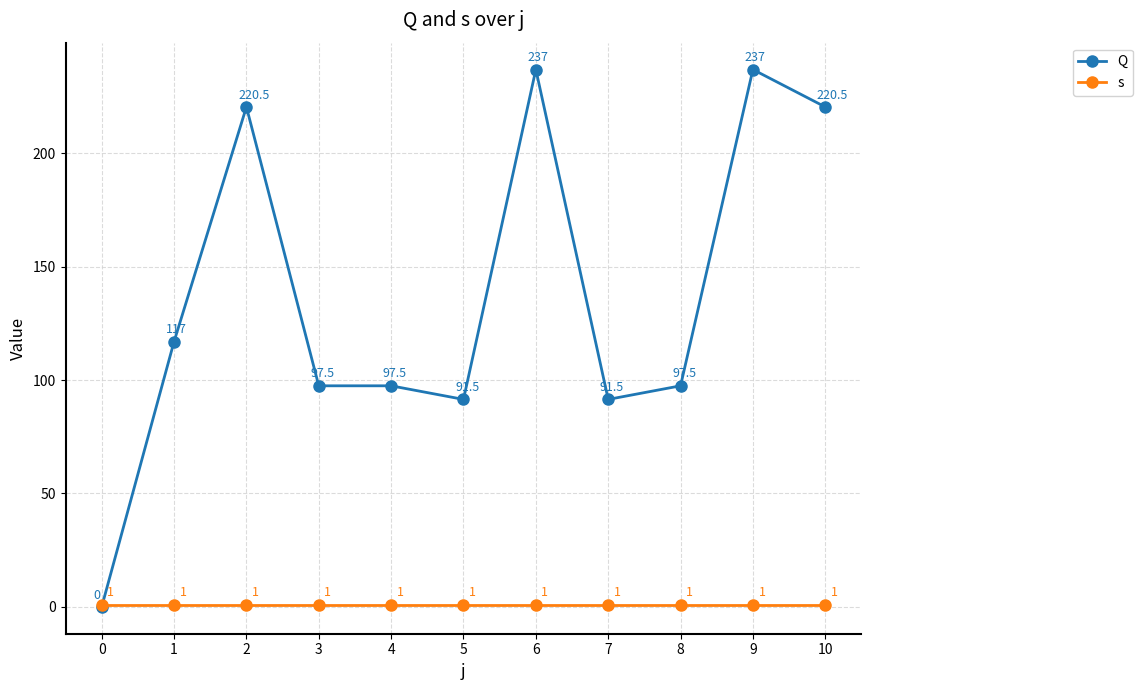

Is the value of Q at 2 greater than the value of s at 6?

Yes